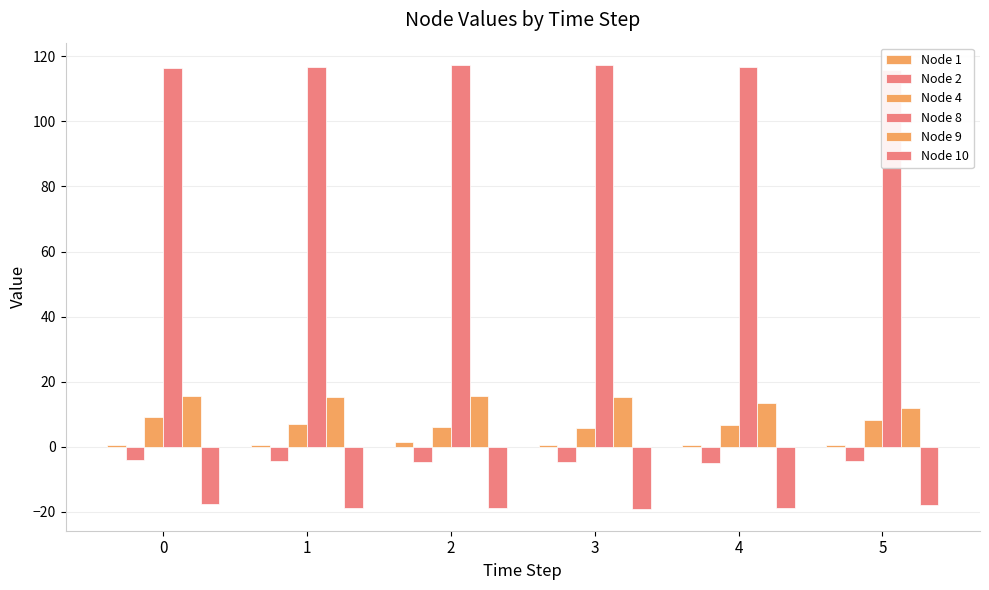

How many bars are there in each group?

6